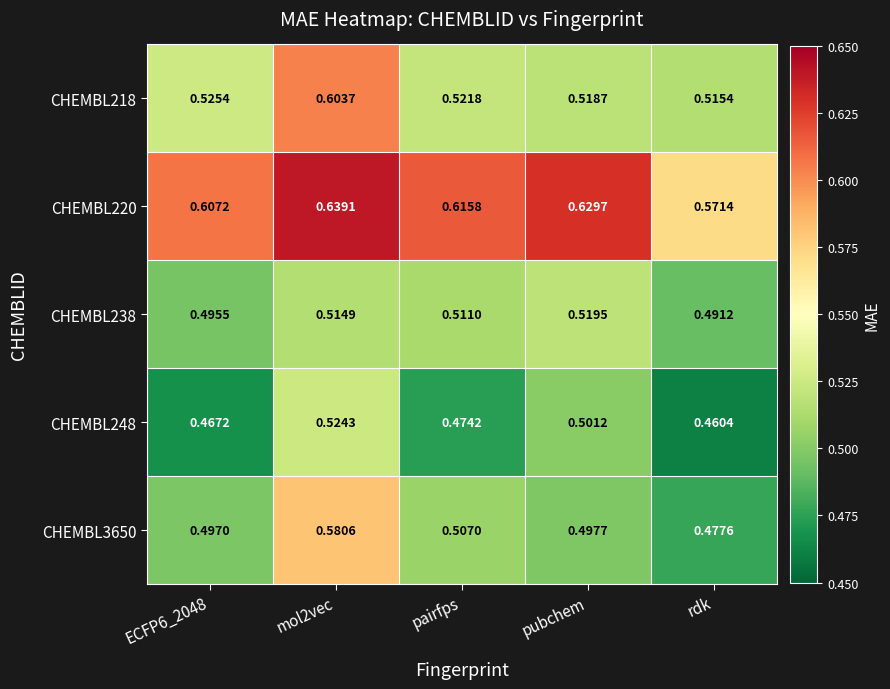

Which category has the lowest value in the CHEMBL220 series?

rdk